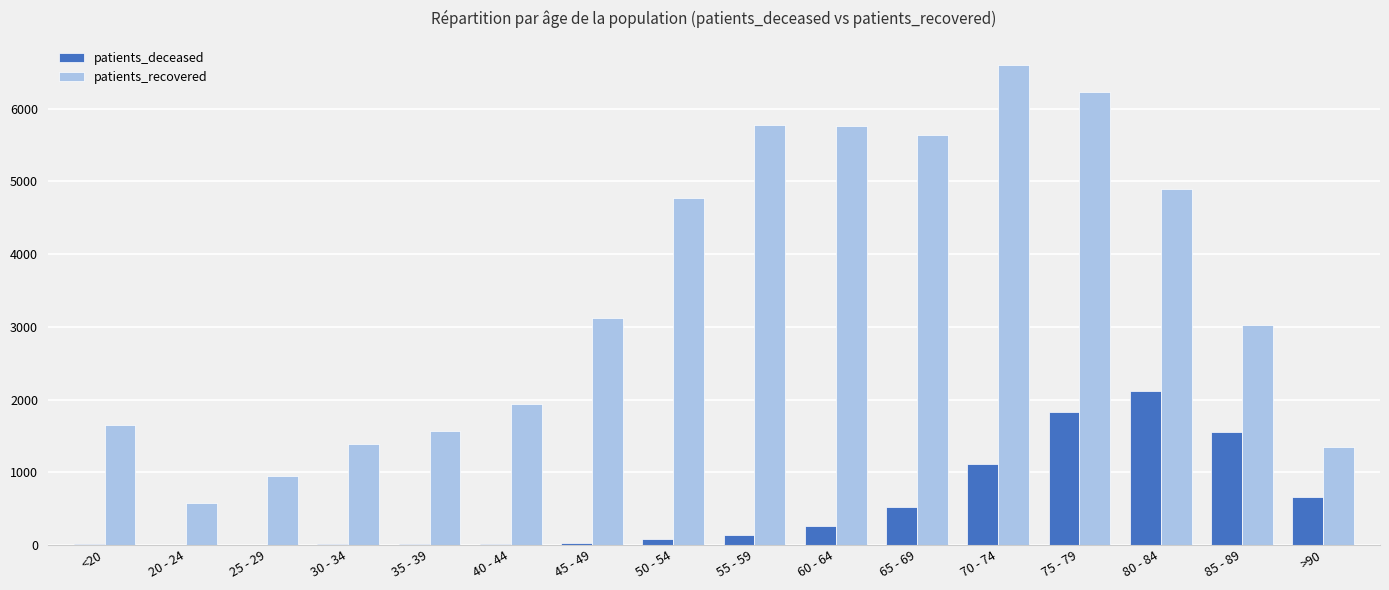

Count the number of data series in this chart.

2